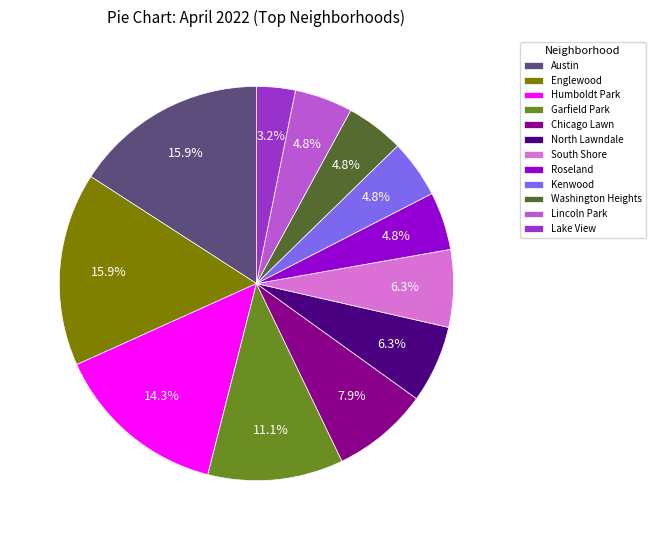

Count the number of slices in the pie.

12